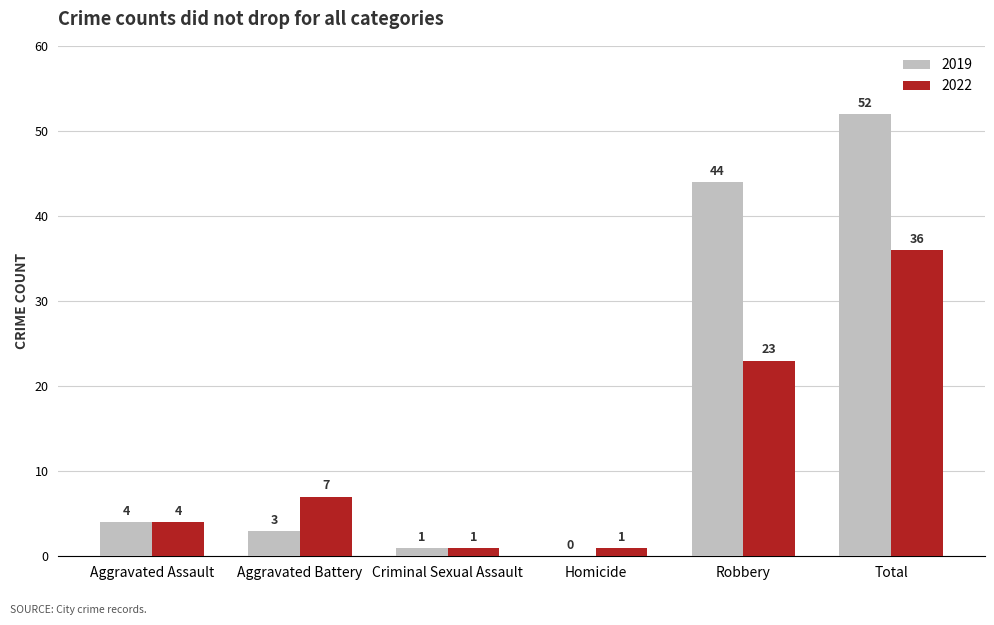

What value does the 2022 series have at Aggravated Battery, to the nearest 5?

5